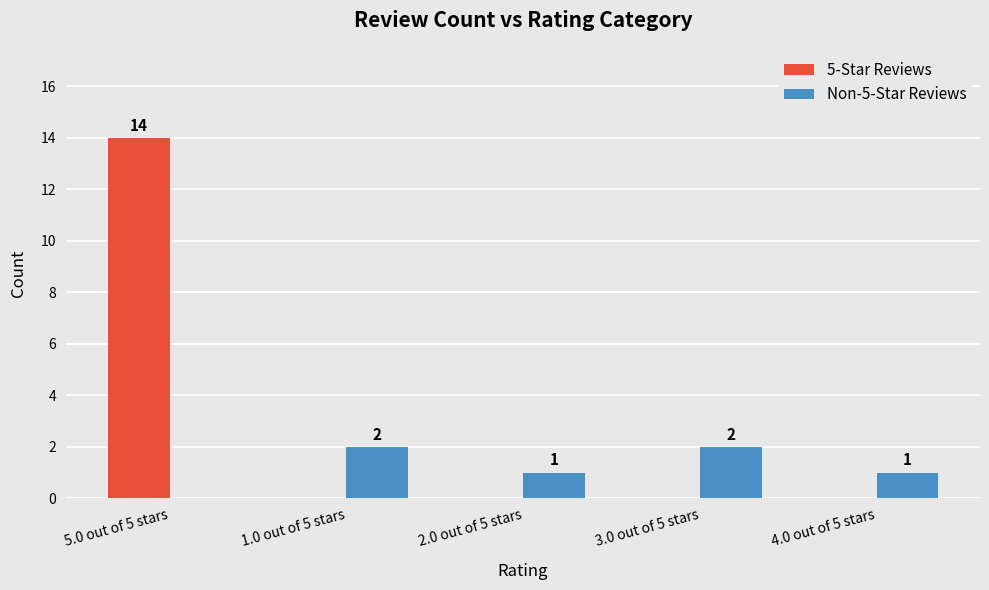

What is the sum of the 5-Star Reviews values at 5.0 out of 5 stars and 4.0 out of 5 stars?

14